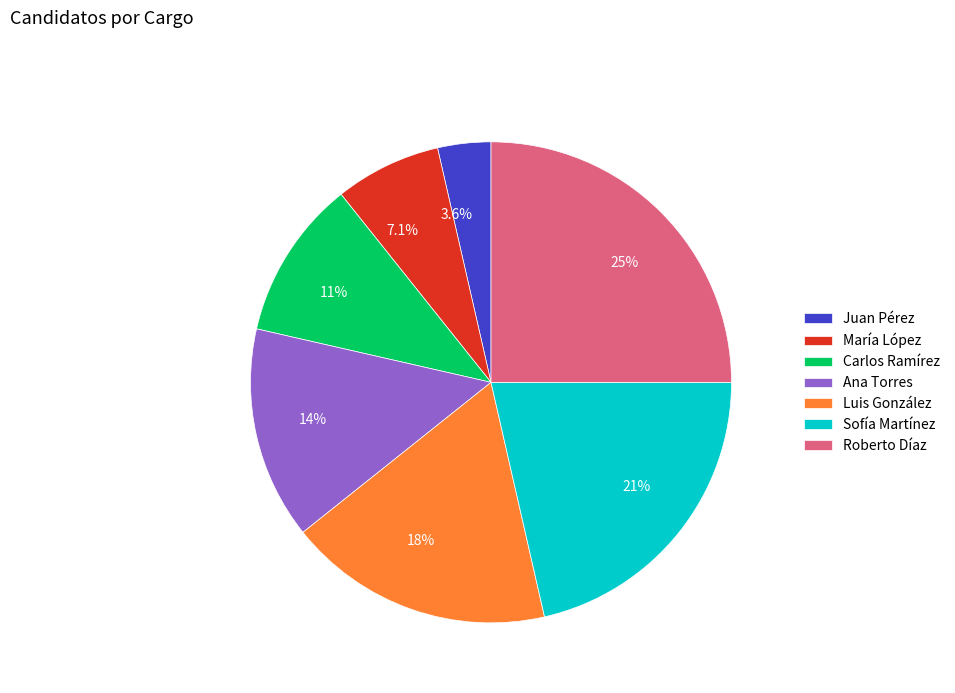

How many slices are in this pie chart?

7